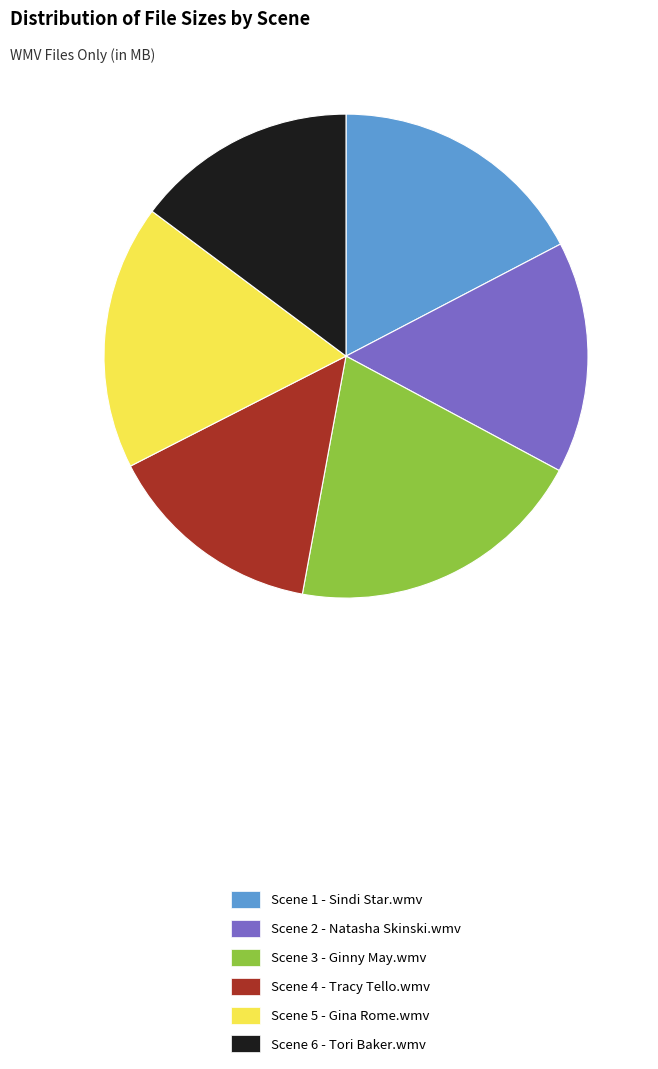

Is there a majority slice in this chart?

No